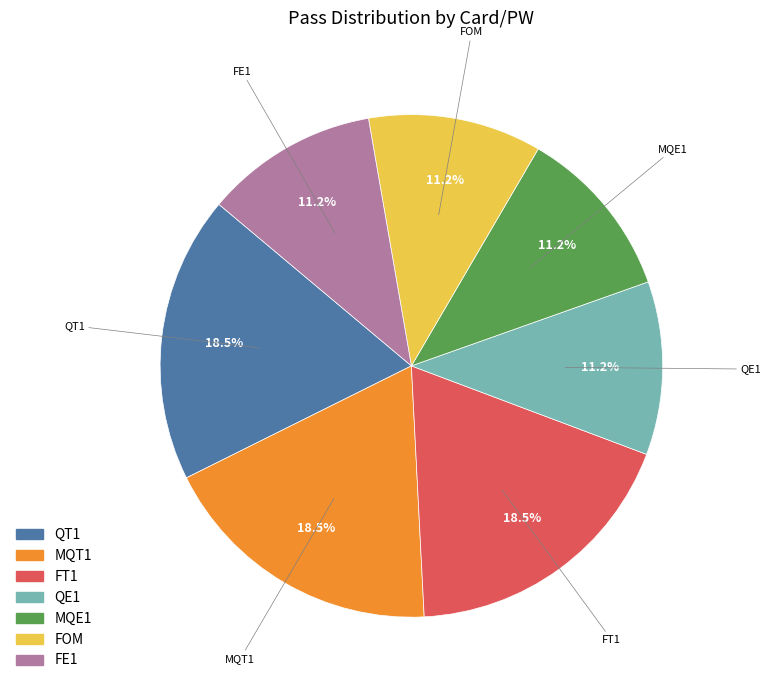

The MQT1 slice represents 12% of the pie. True or false?

False